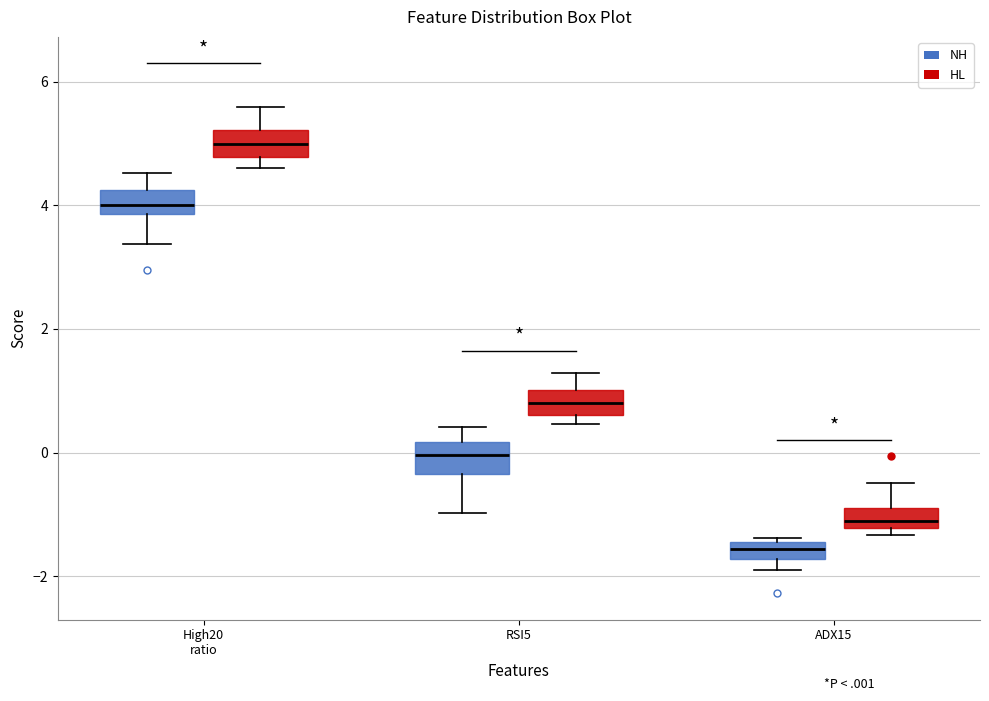

Which box has the highest median line?

High20 ratio (HL)